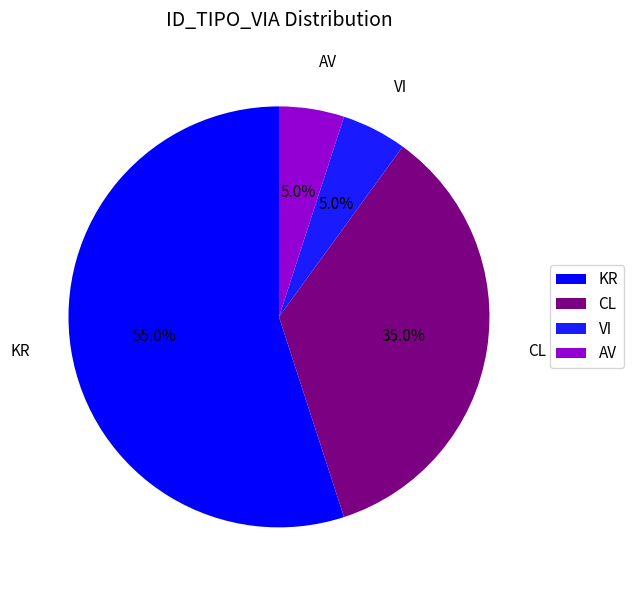

To the nearest percent, what is the difference between the largest and smallest slice percentages?

50%